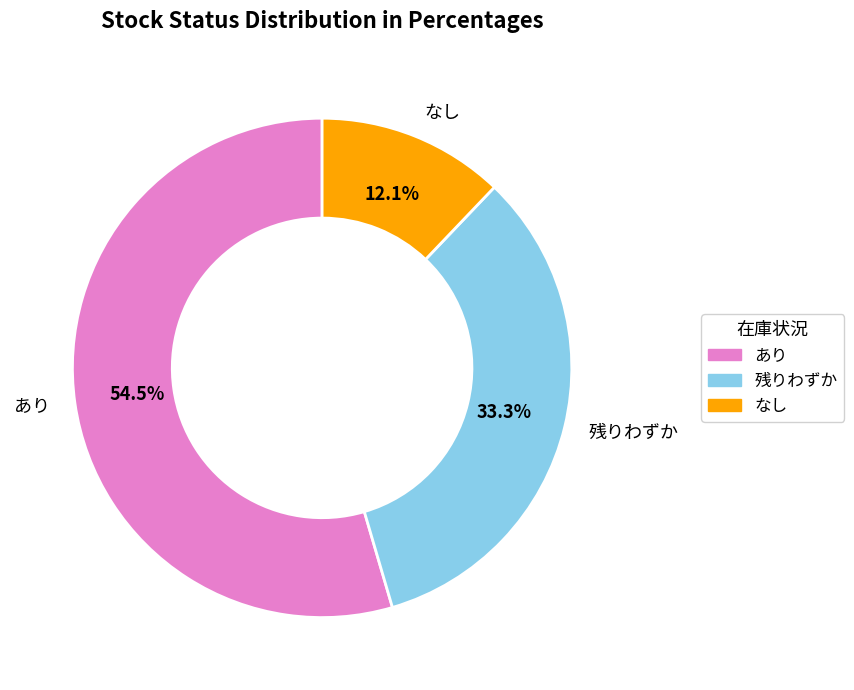

Count the number of slices in the pie.

3